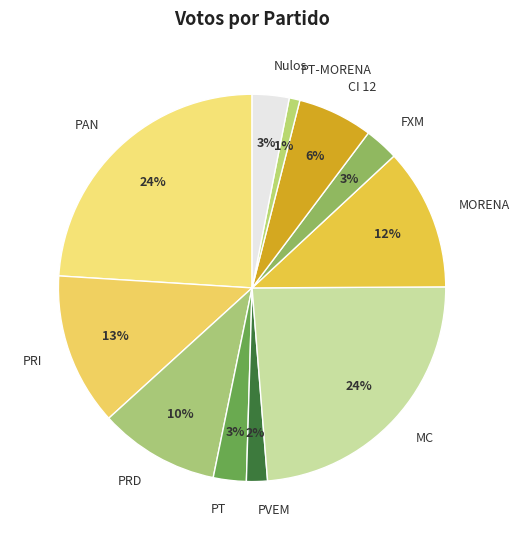

To the nearest percent, what is the difference between the CI 12 and MC slice percentages?

18%